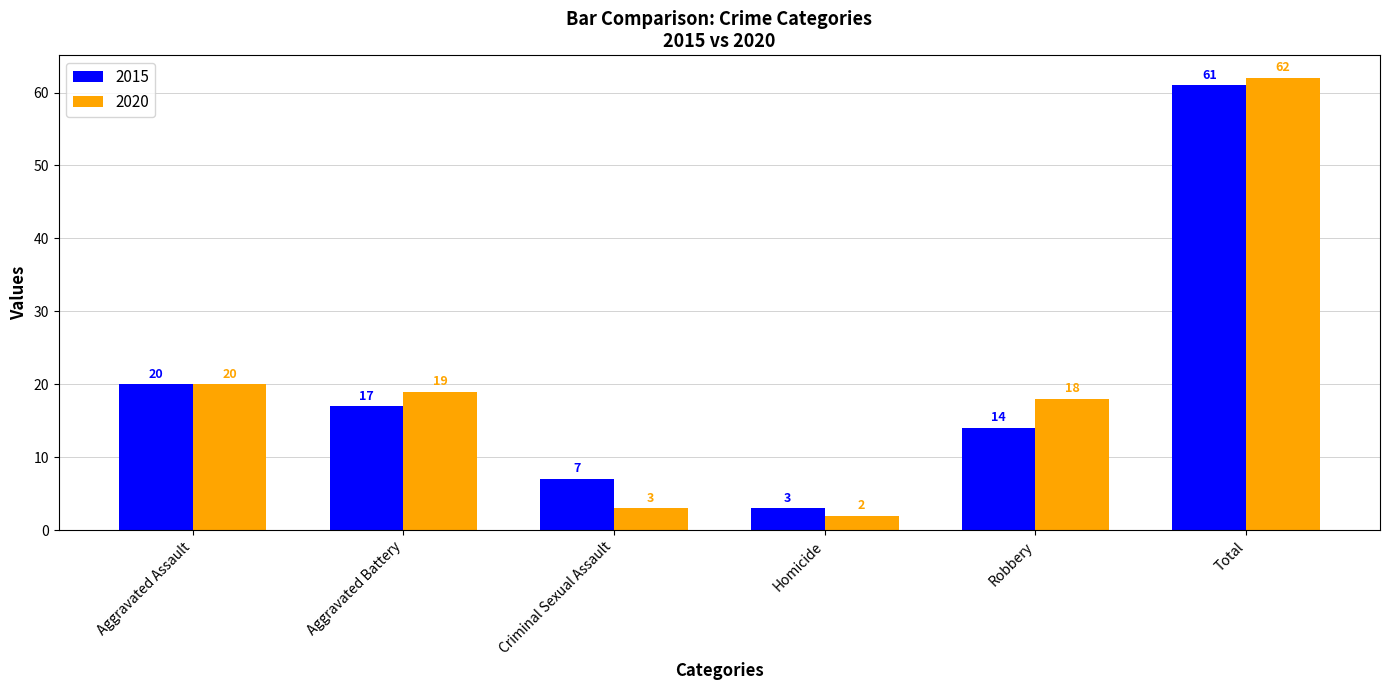

Does the chart contain stacked bars?

No